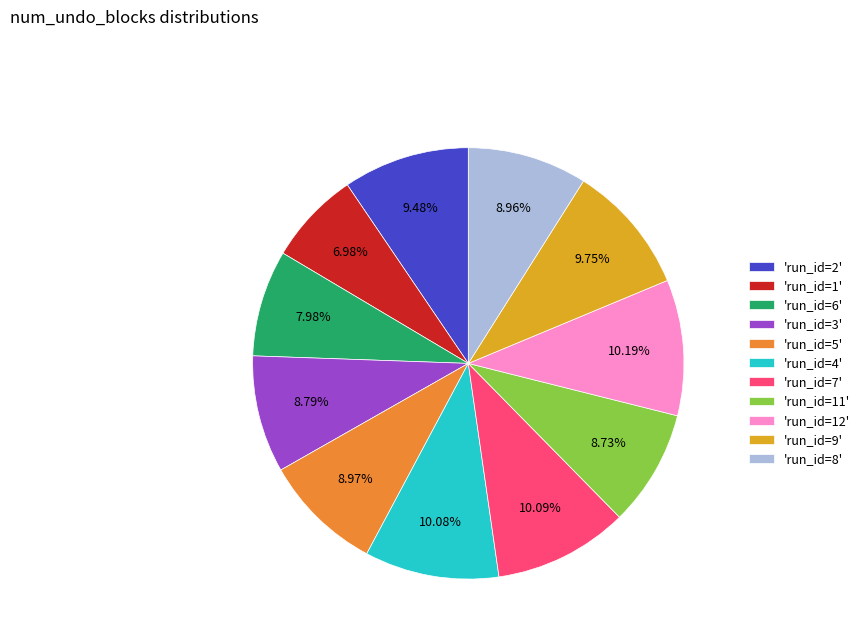

Combined, do 'run_id=8' and 'run_id=1' account for over 50%?

No